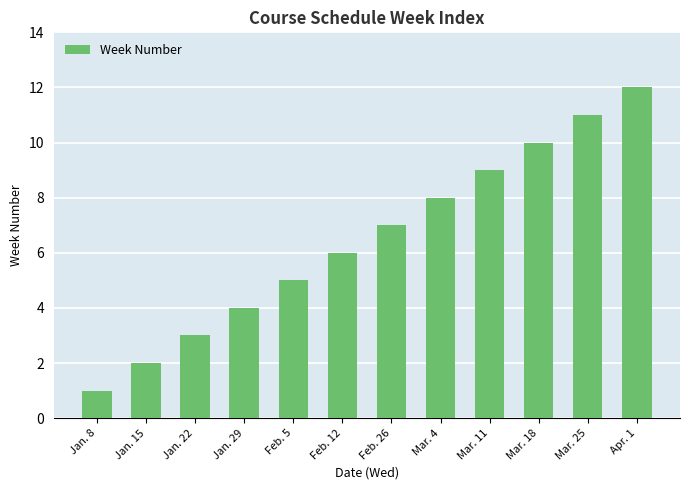

True or false: the data shows 2 at Feb. 12.

False